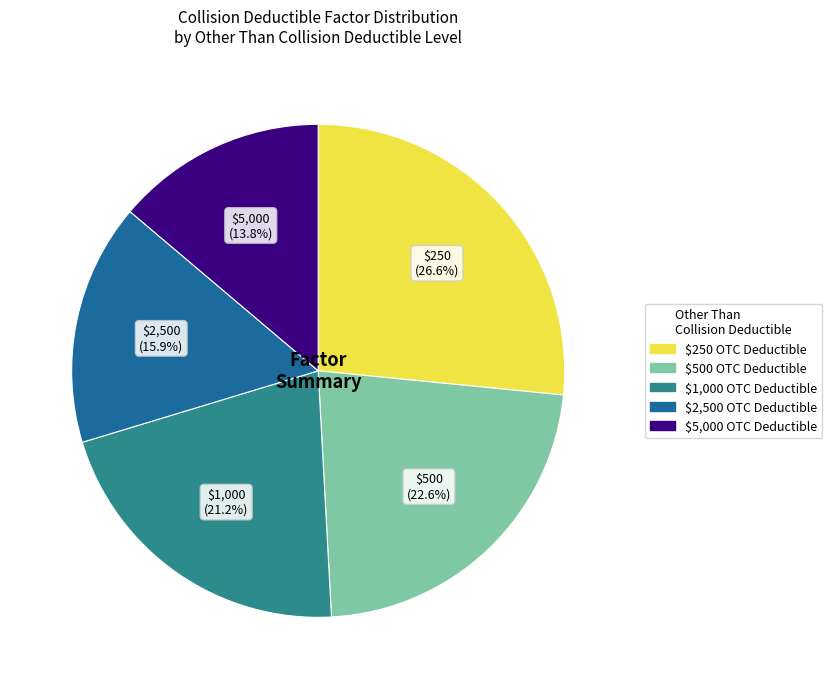

Is $5,000 the majority of the pie?

No